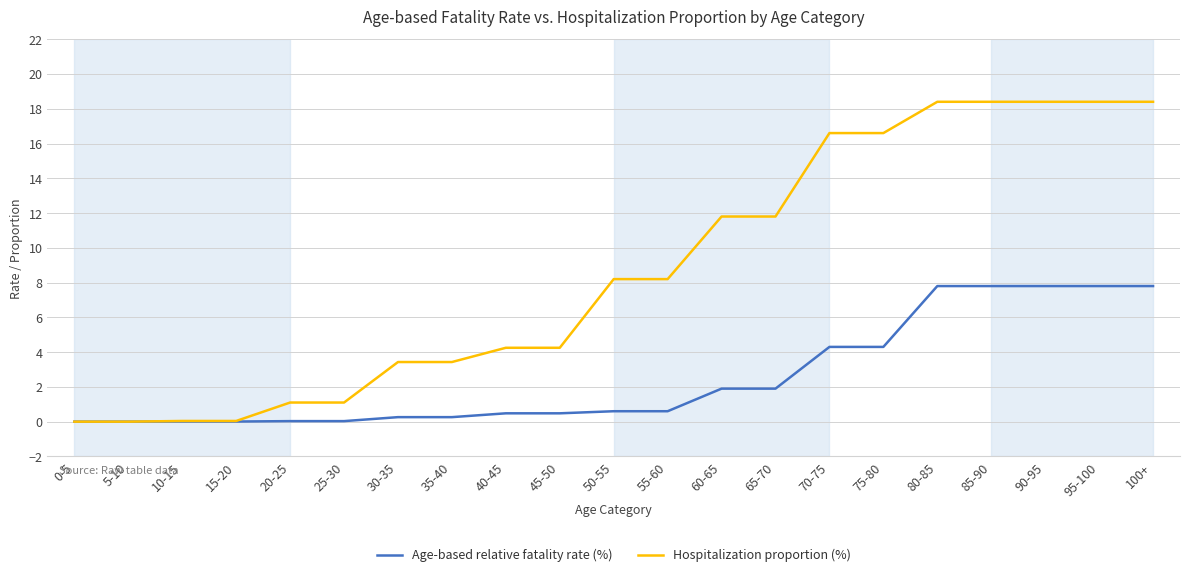

Which series ends up on top after the final intersection of Age-based relative fatality rate (%) and Hospitalization proportion (%)?

Hospitalization proportion (%)